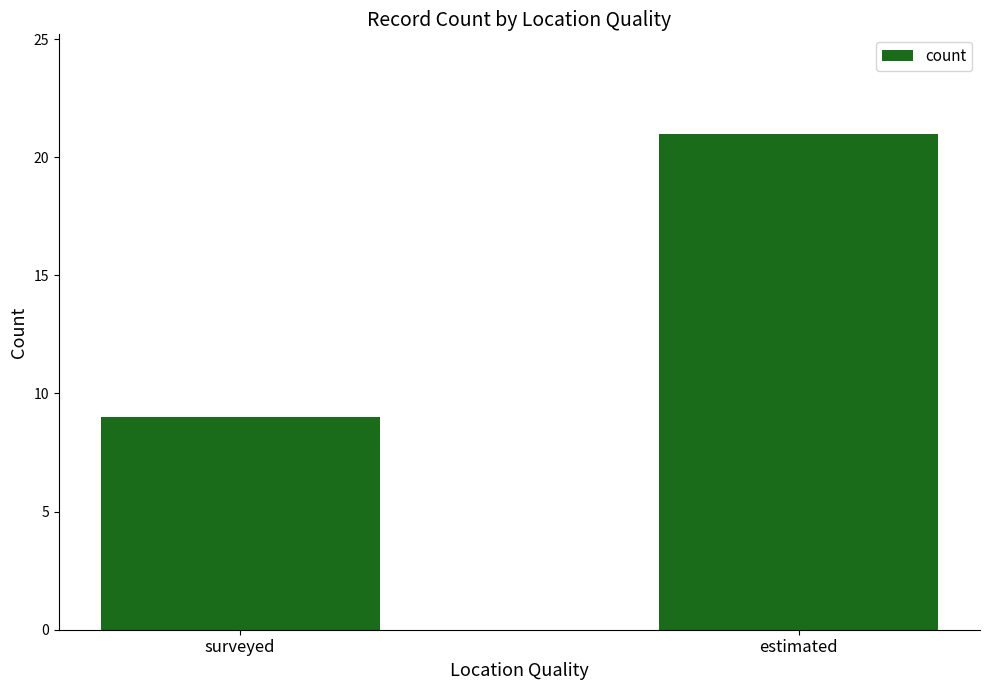

At which label is the value closest to 15?

surveyed